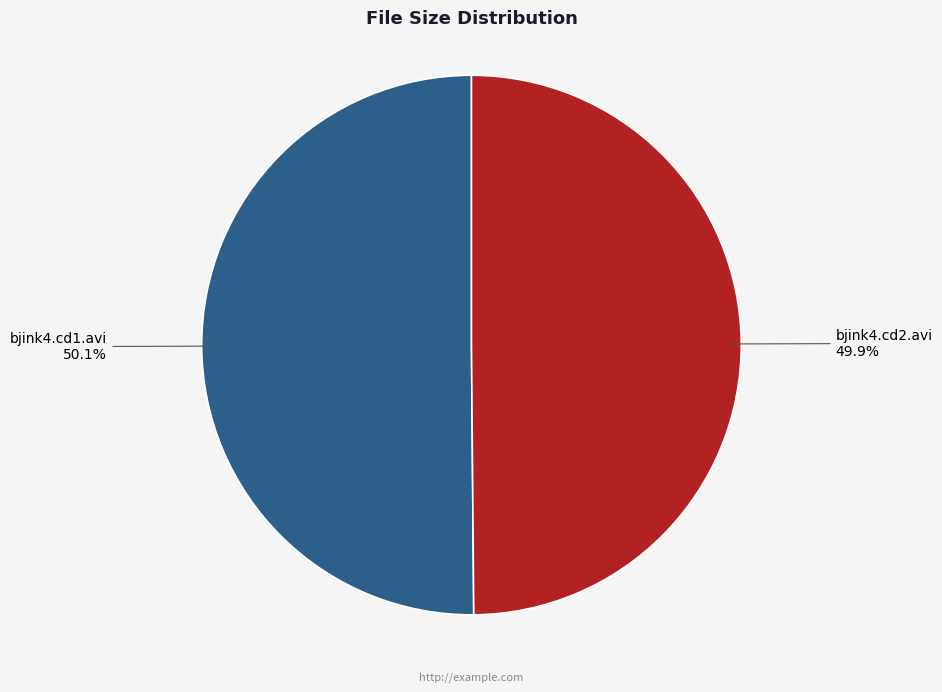

What percentage is the bjink4.cd1.avi slice, to the nearest percent?

50%